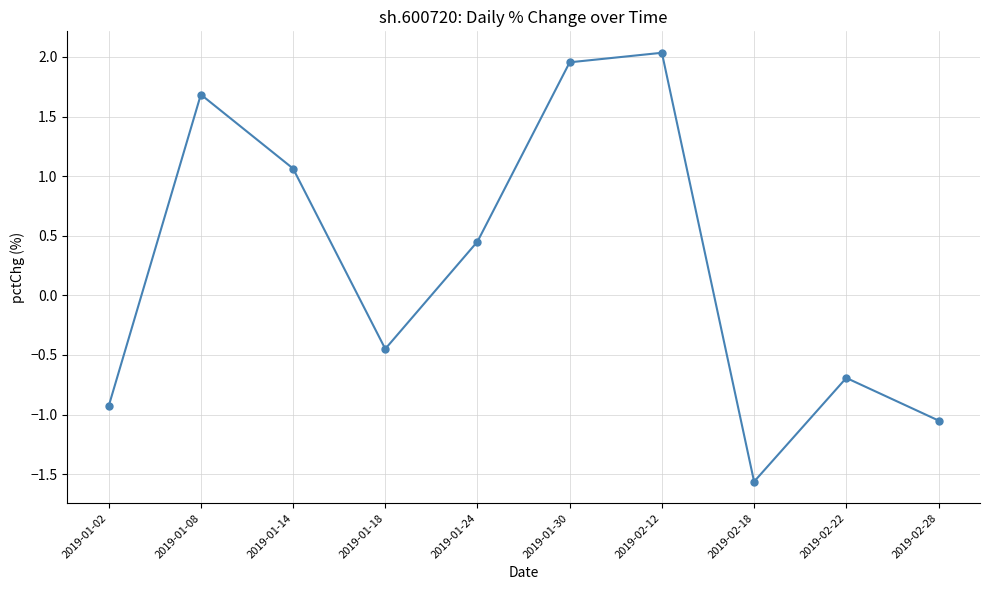

What is the approximate value at 2019-01-08?

1.7